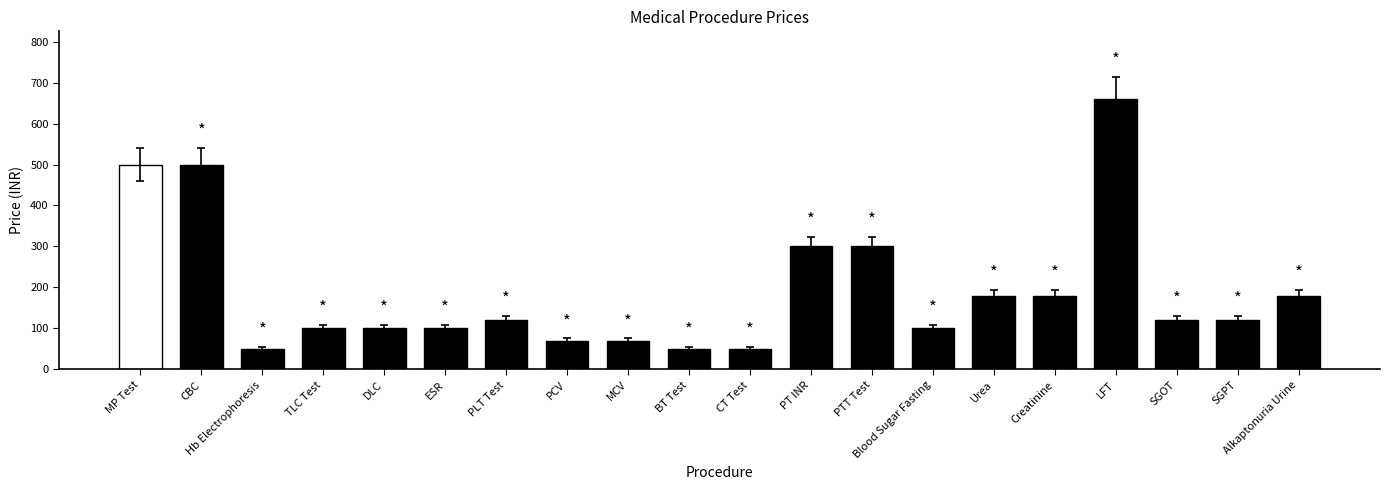

Approximately how many times larger is the value at PCV compared to MCV?

1.0